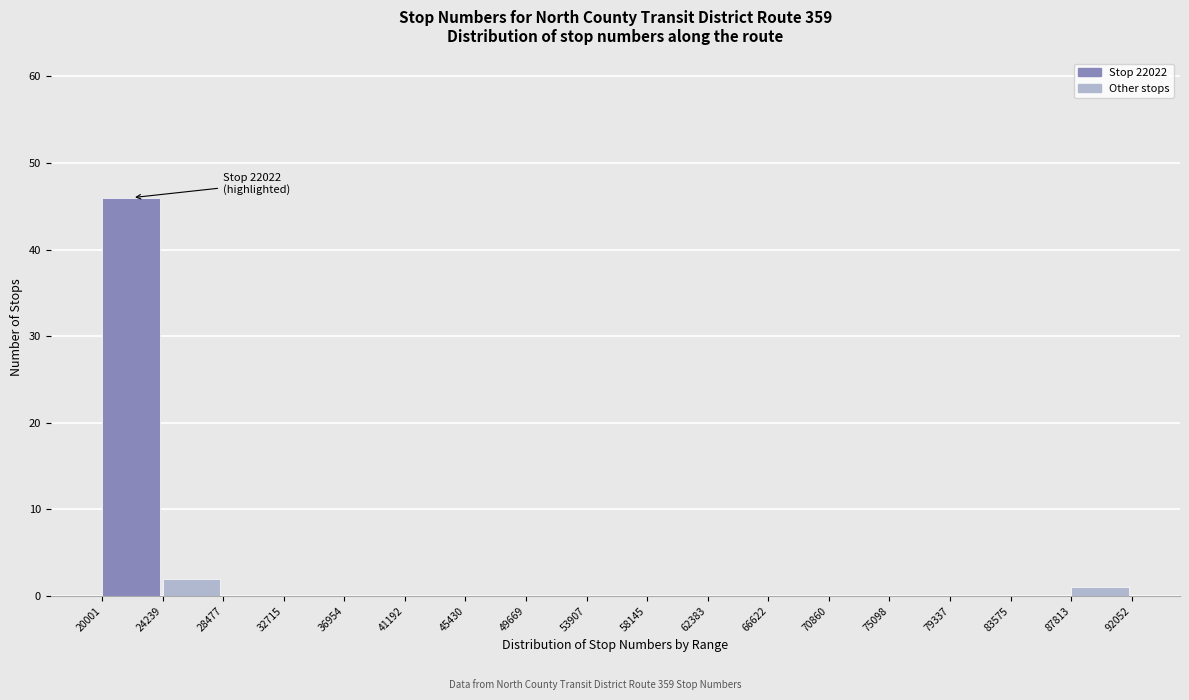

Which range on the x-axis has the tallest bar?

20001 to 24239